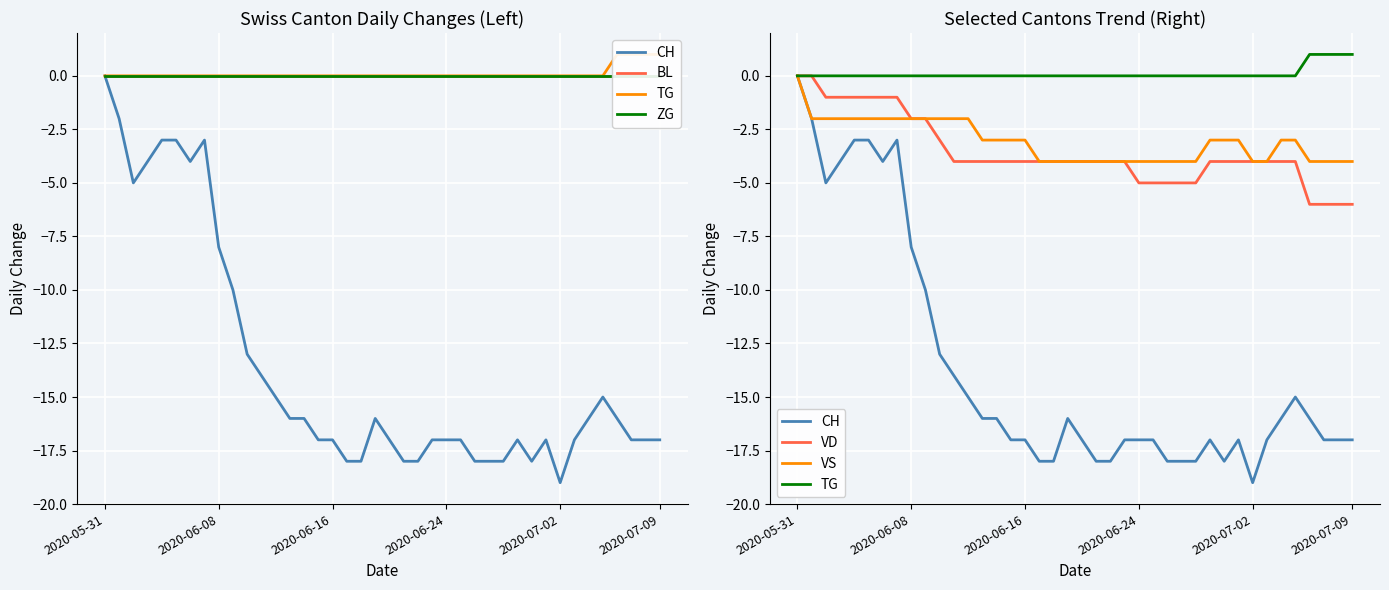

How many interior local valleys does the CH series have?

4